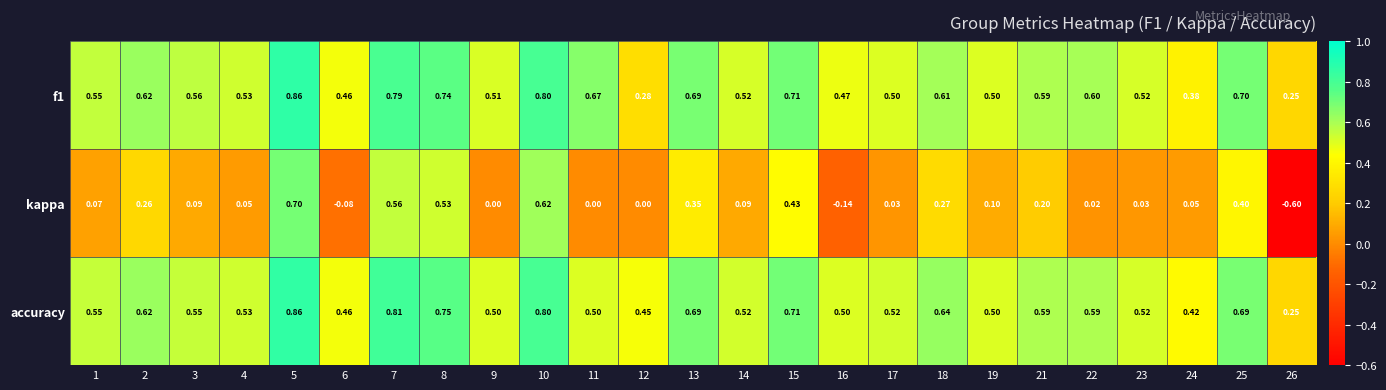

Which series changed the most between 1 and 10?

kappa